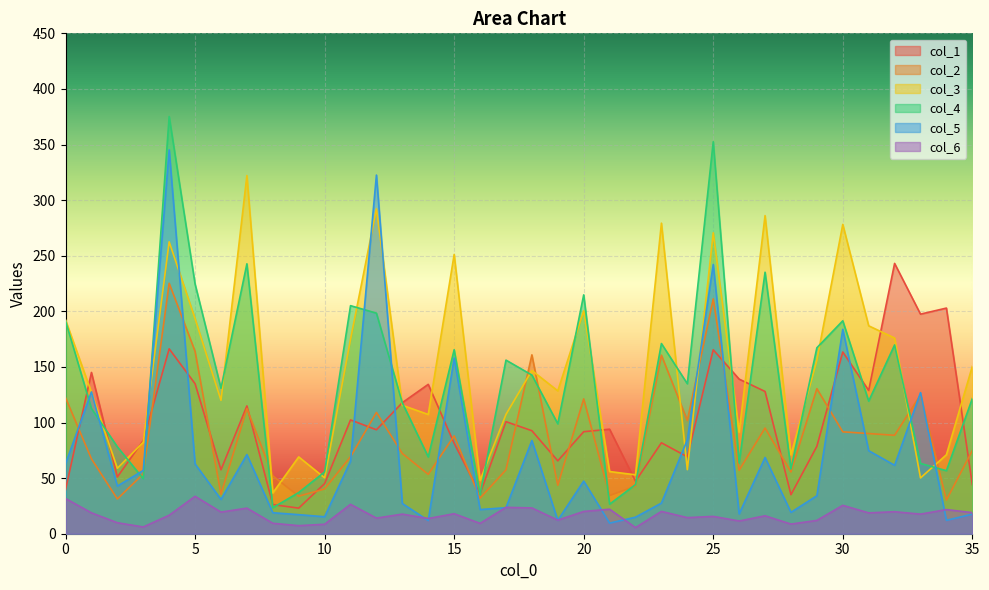

What is the lowest value of the col_2 series?

30.3